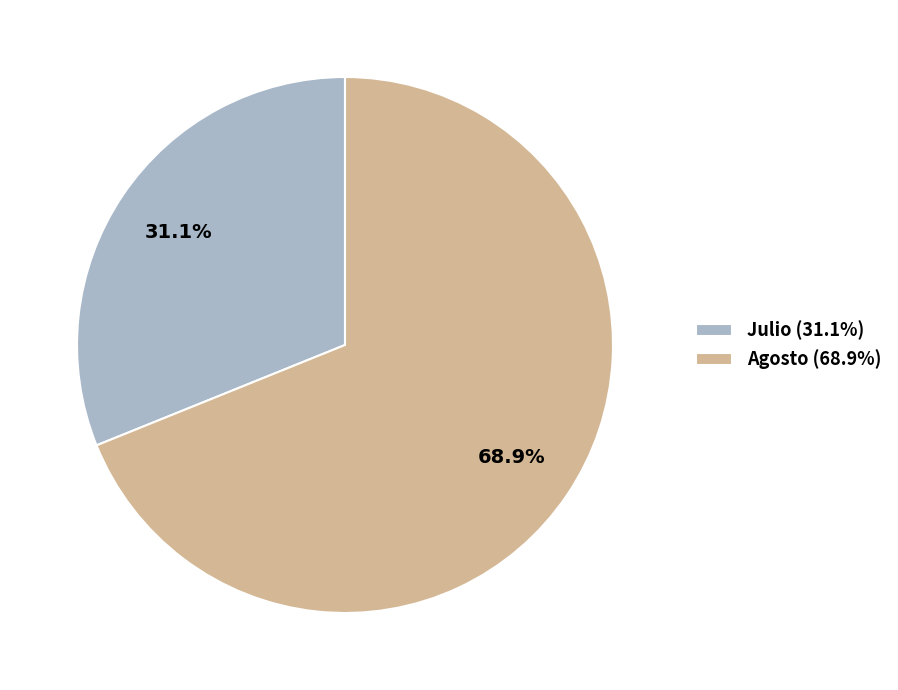

Which slice is the smallest?

Julio